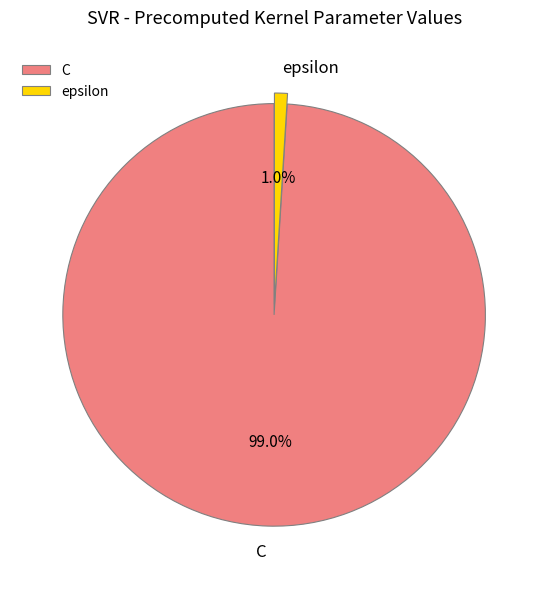

What is the total percentage of C and epsilon?

100.0%